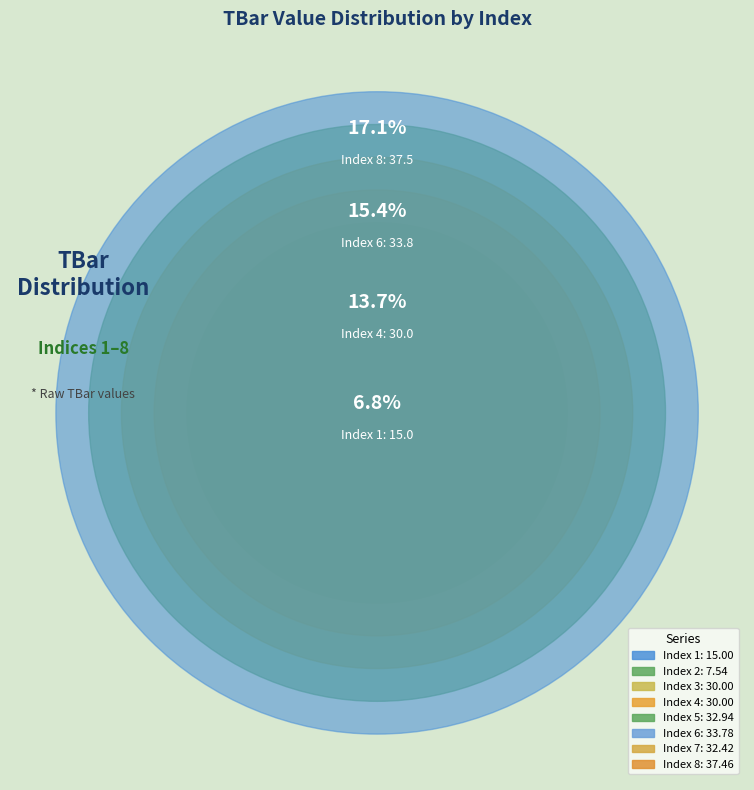

Which slice is the smallest?

2